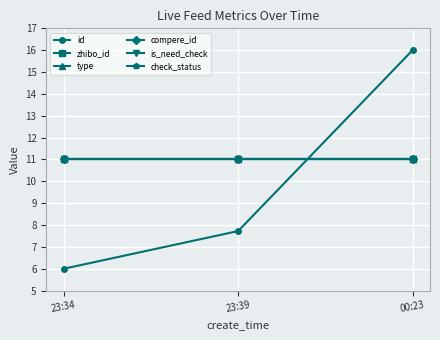

What is the value of the check_status point at the 2nd from the left?

11.0